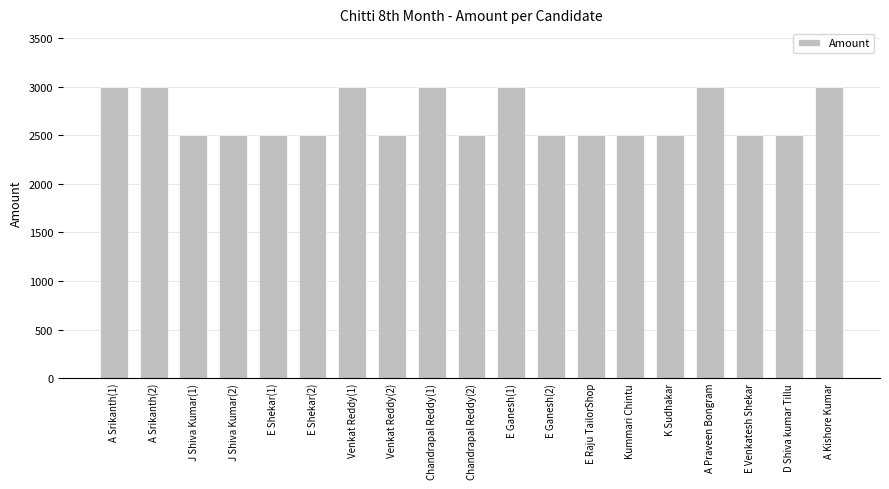

What is the maximum value shown in the chart?

3000